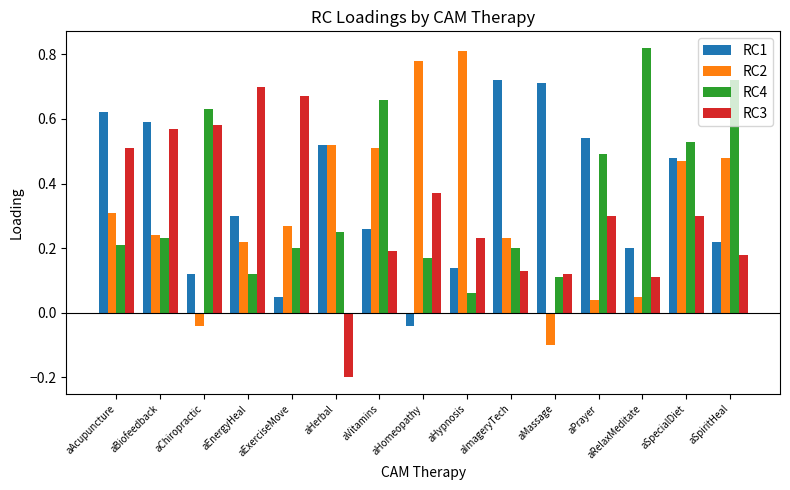

What is the difference between the second highest and minimum values in the RC3 series?

0.9